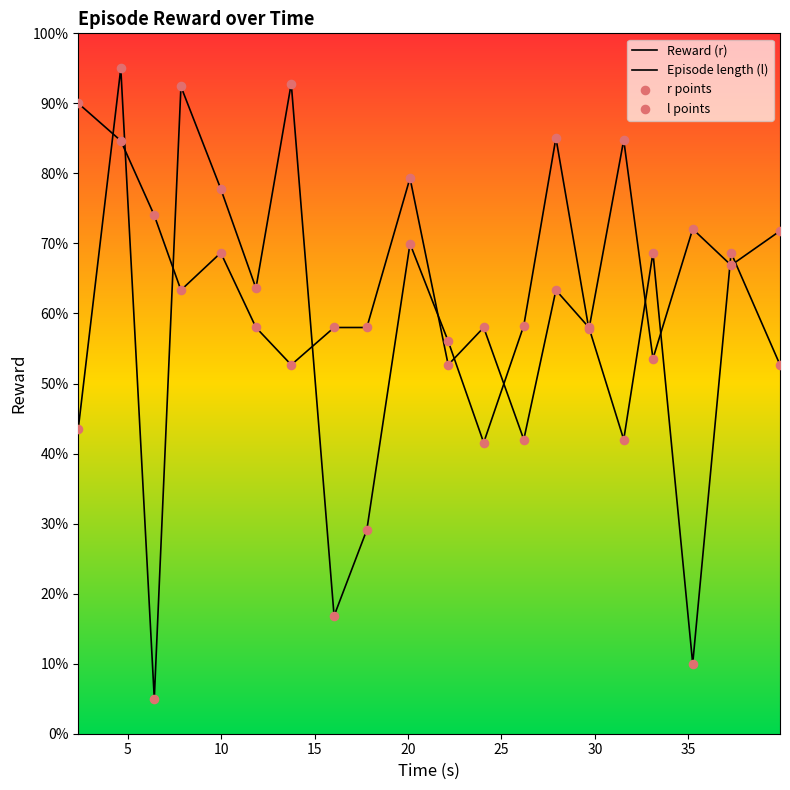

Does the chart have visible grid lines?

No